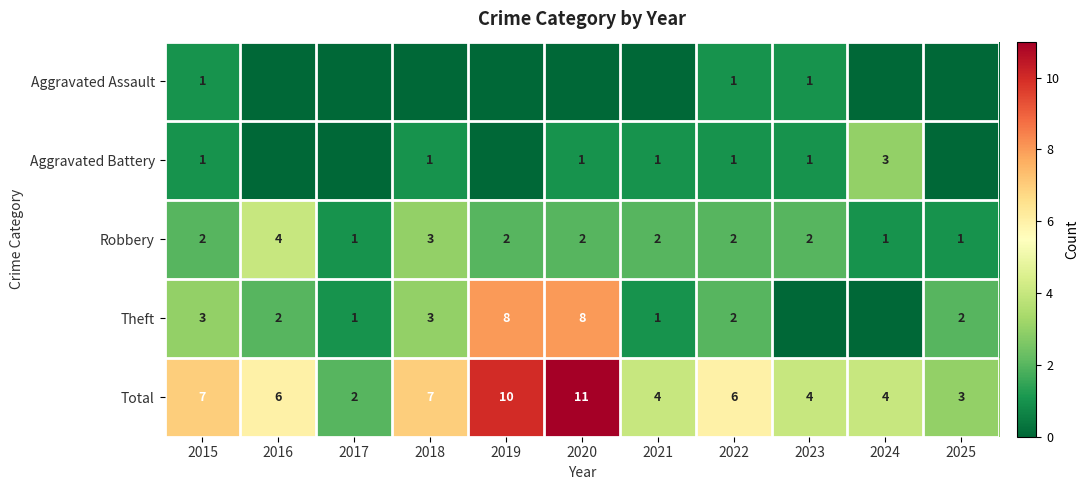

True or false: Robbery has a value of 1 at 2018.

False